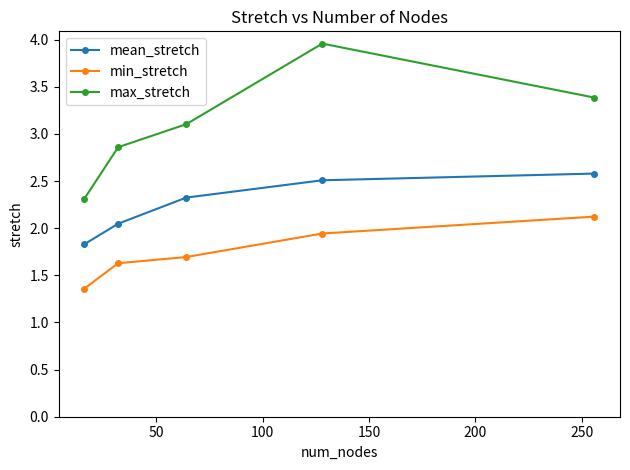

What is the difference between the maximum and minimum values in the mean_stretch series?

0.8